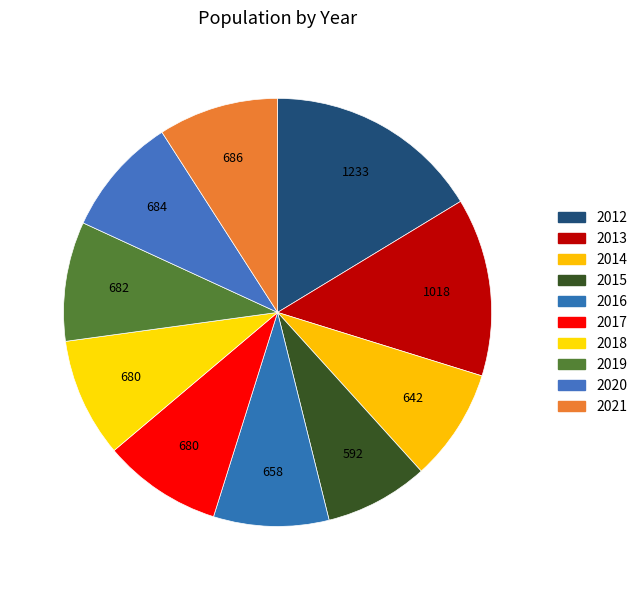

To the nearest percent, what percentage of the pie is 2018?

9%